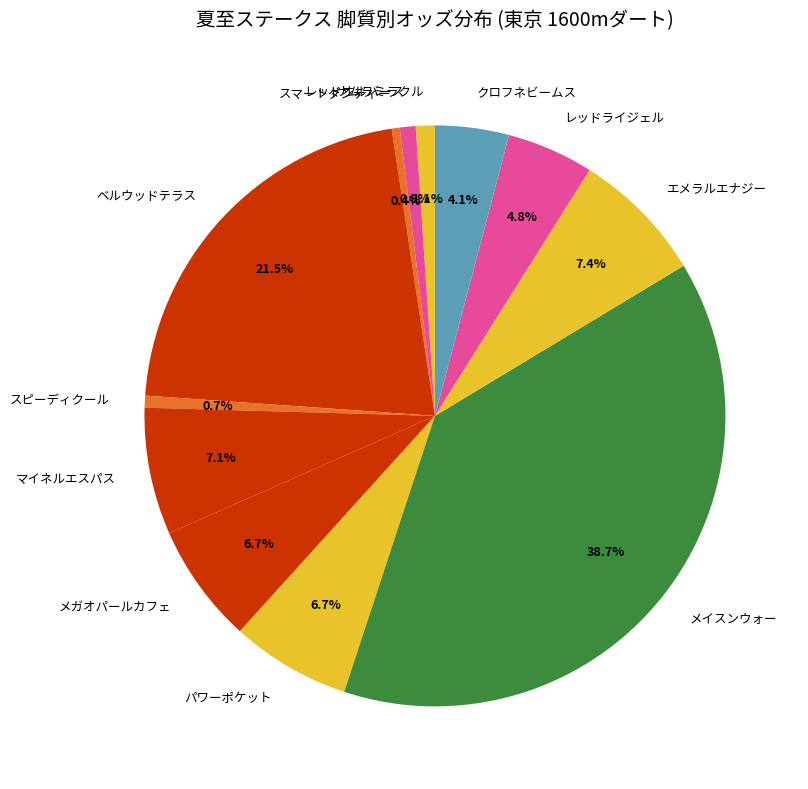

Does any single category account for the majority?

No